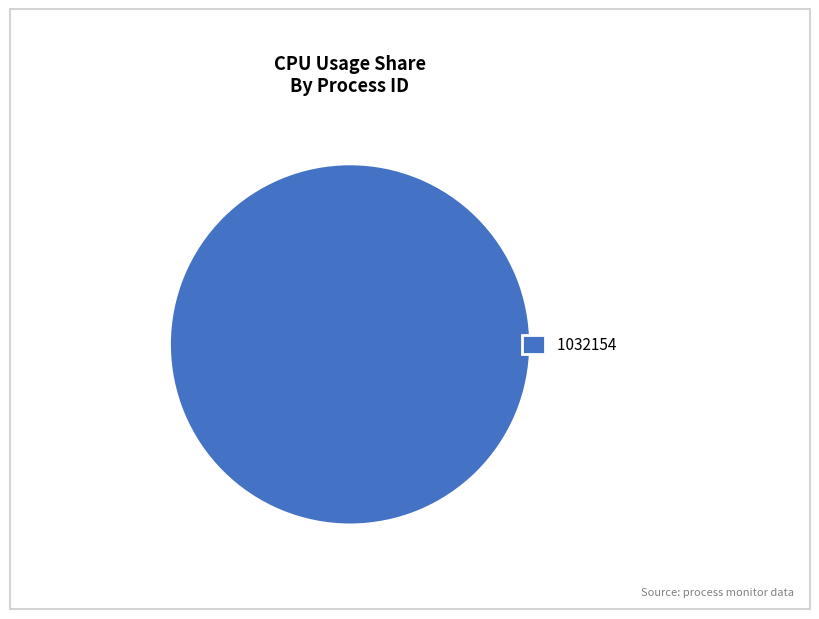

Is it true that 1032154 is 100% of the pie?

True